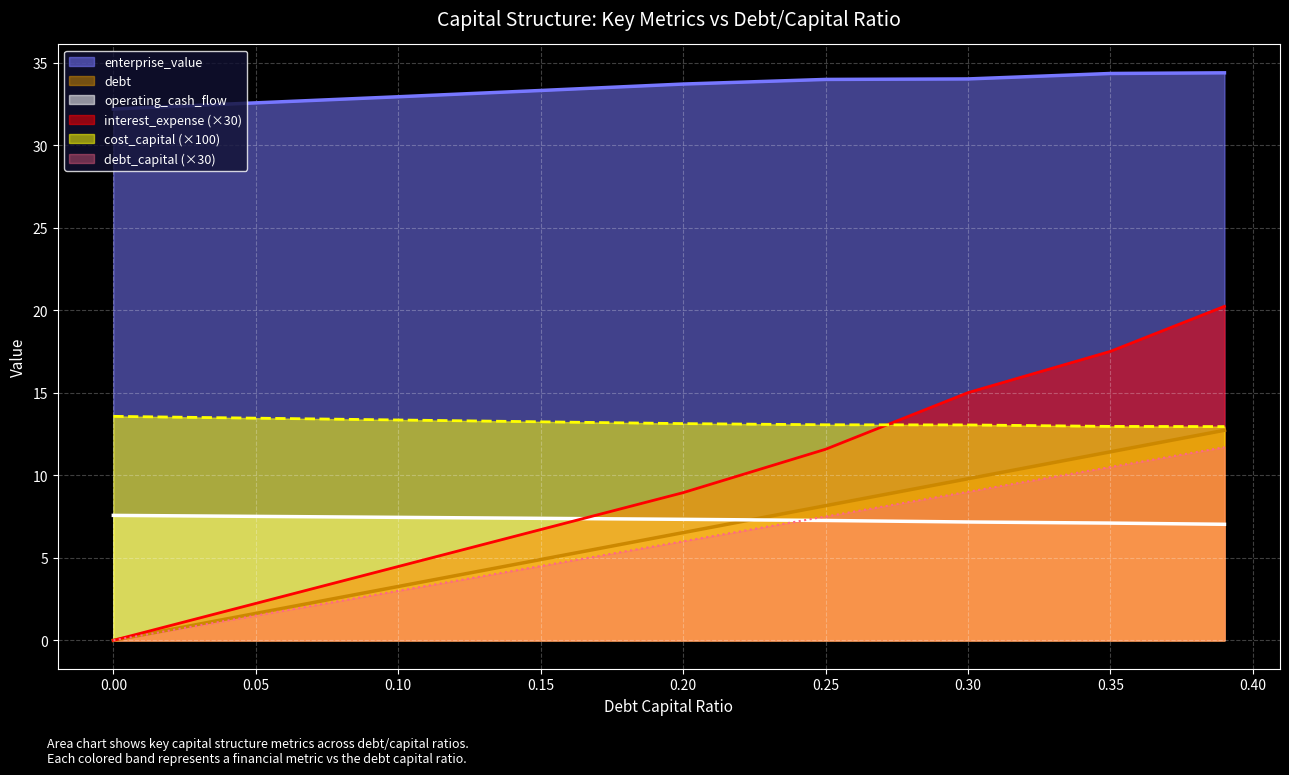

At which category is the sum across all series the highest?

0.39